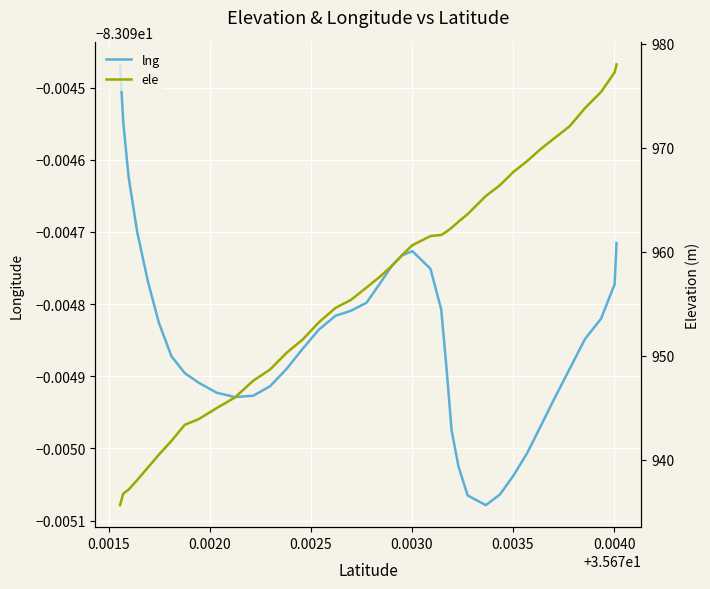

Which series has the largest range (max minus min)?

ele